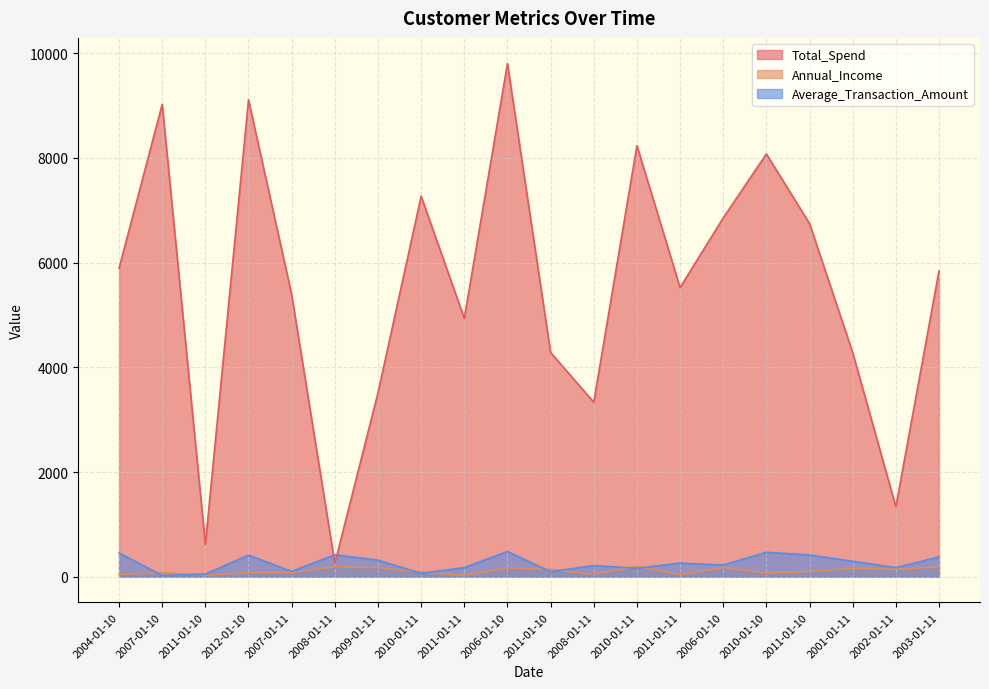

What is the approximate value of Total_Spend at 2001-01-11?

4281.8